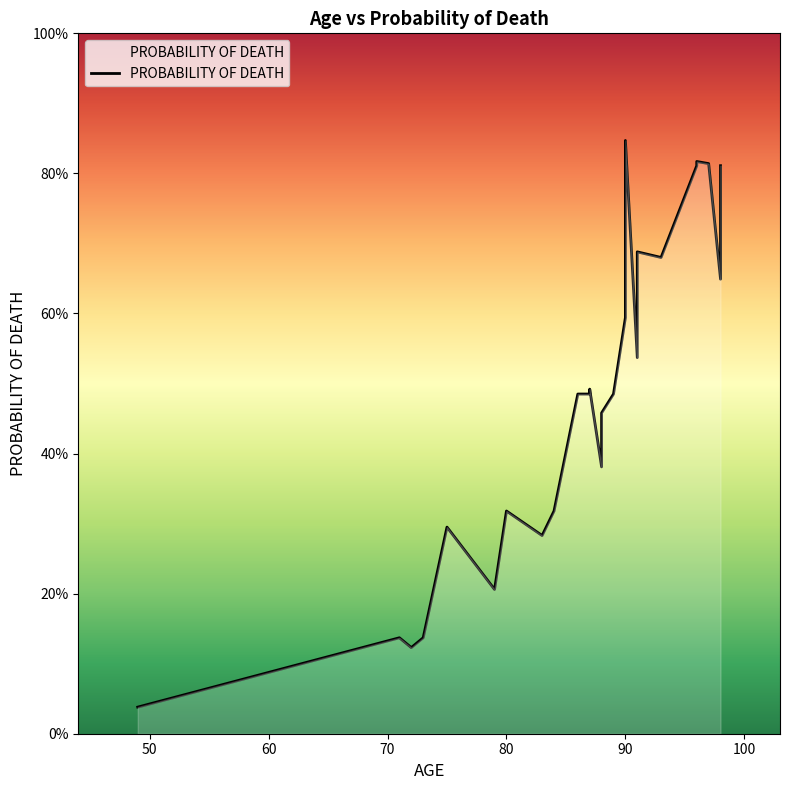

What is the greatest value displayed?

0.8